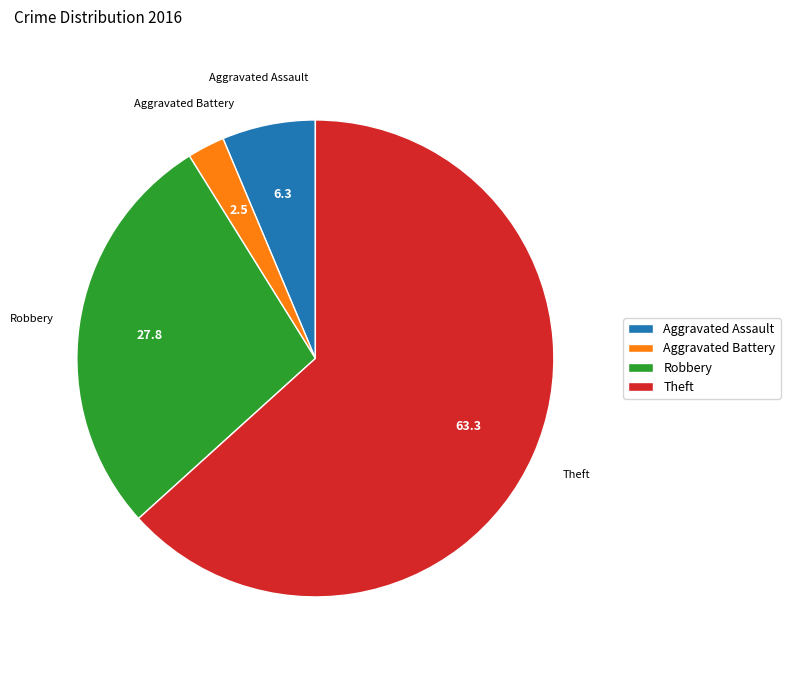

How many slices are in this pie chart?

4